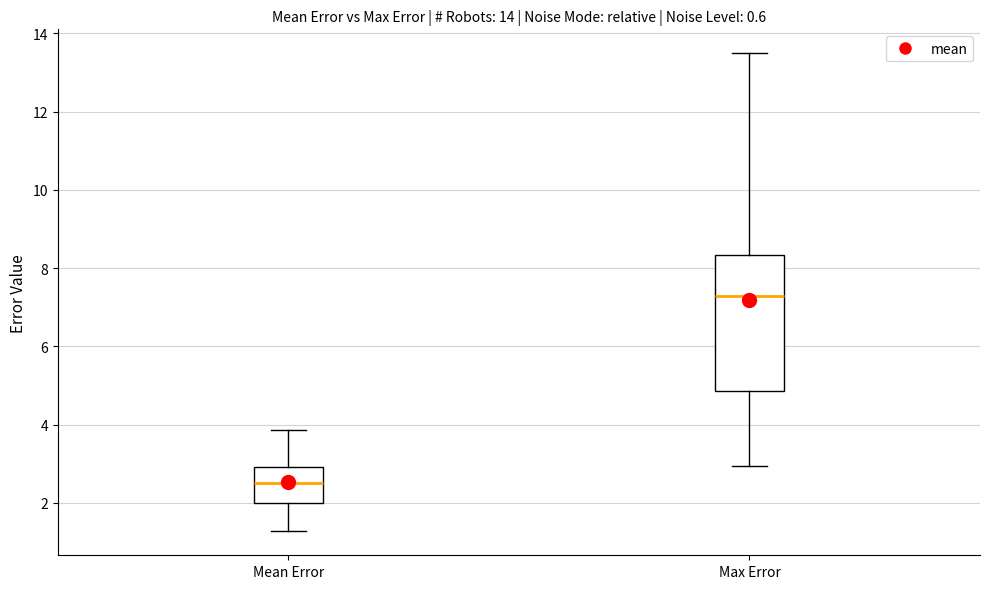

Reading left to right, read every box against the y-axis: the position of its median line, the range the box covers, and the ends of its whiskers. The values are not printed on the chart, so give them approximately, as read against the axis.

Mean Error: median 2.6, box 2.0 to 3.0, whiskers 1.2 to 3.8
Max Error: median 7.2, box 4.8 to 8.4, whiskers 3.0 to 13.4